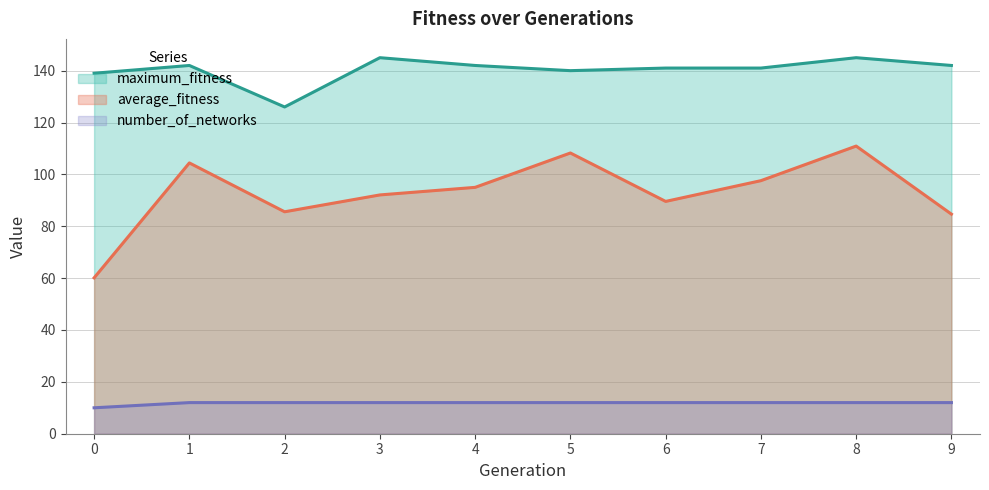

How many series are shown in this chart?

3